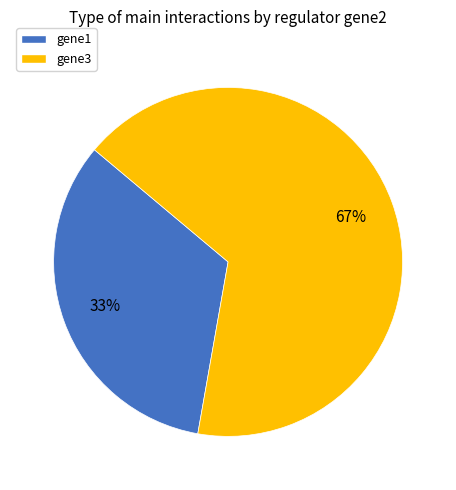

The gene3 slice represents 55% of the pie. True or false?

False